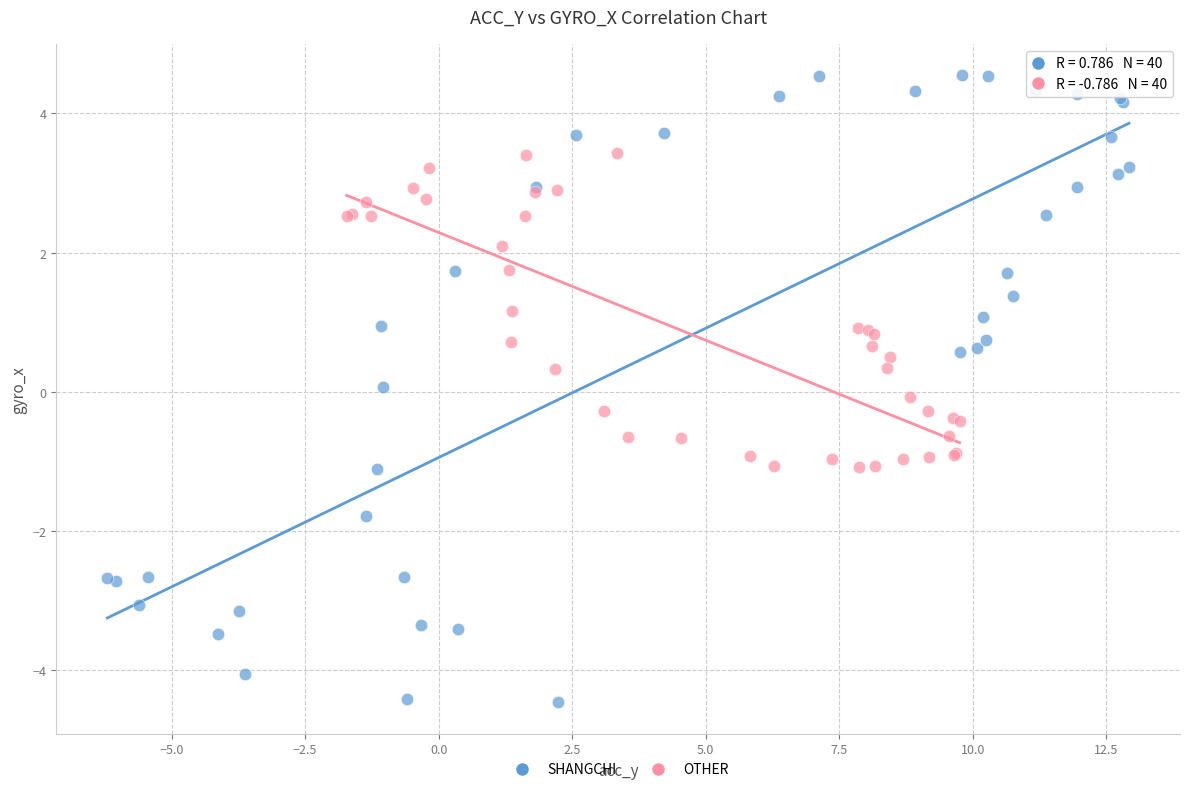

What are all the series names shown in the legend?

SHANGCHI, OTHER